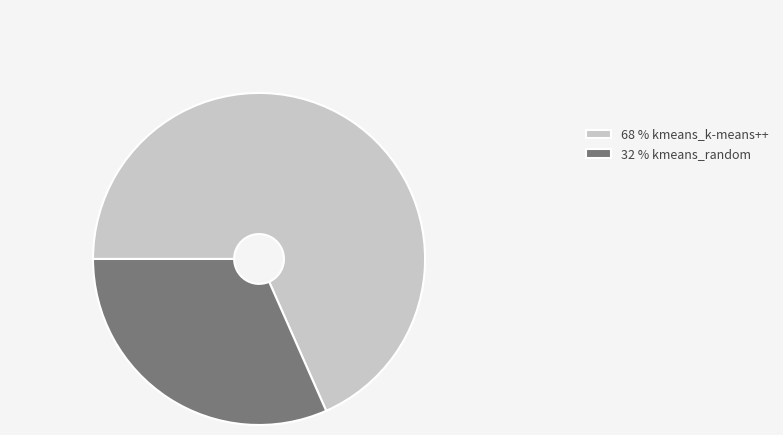

Is there a majority slice in this chart?

Yes